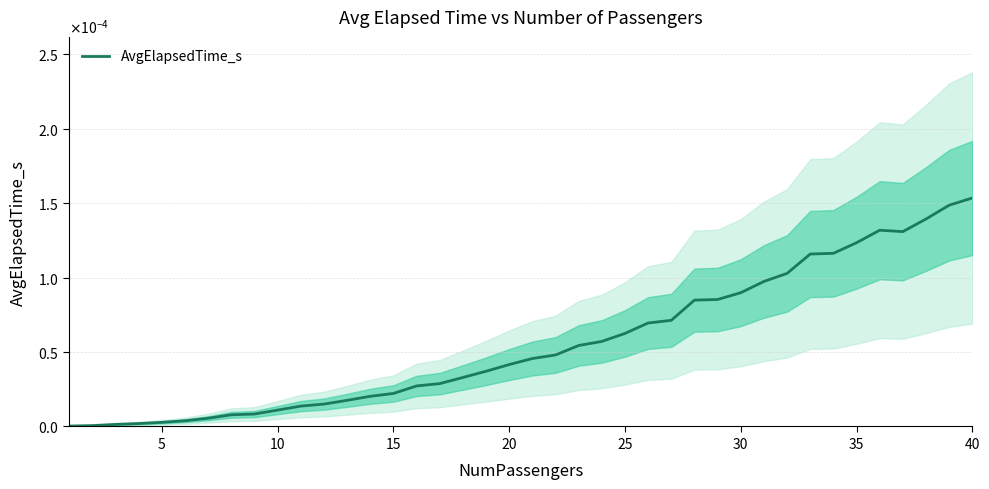

How many lines are shown in the chart?

1